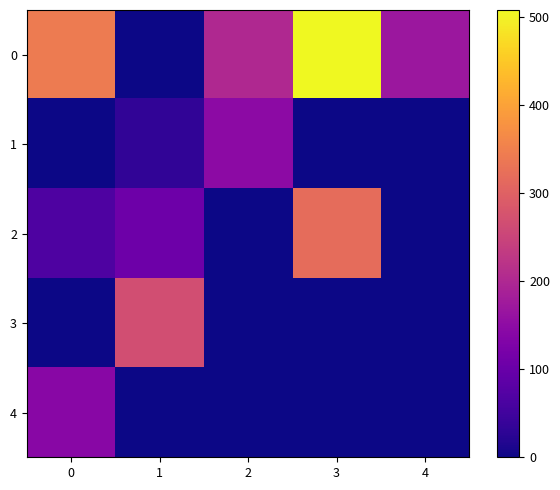

Between 3 and 2, which is larger?

3